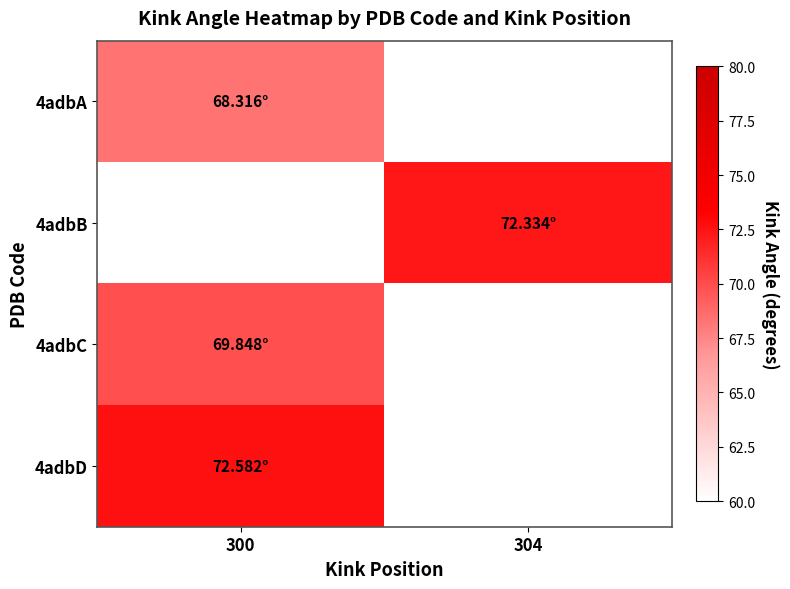

Is the value of 4adbA at 304 greater than the value of 4adbB at 304?

No